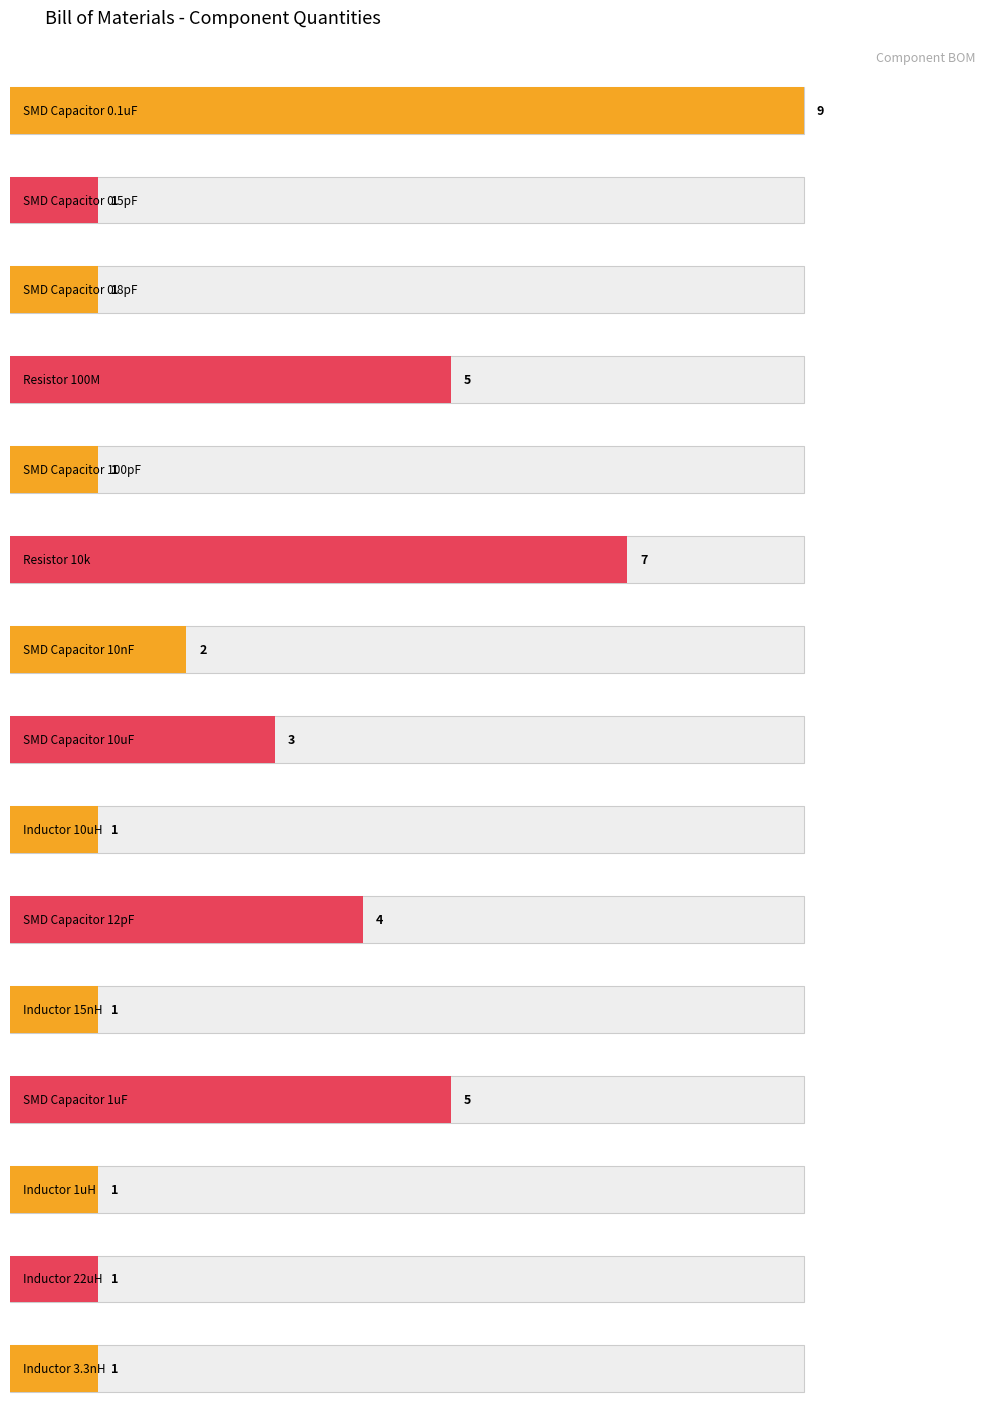

What is the value of the 2nd bar from the left?

1